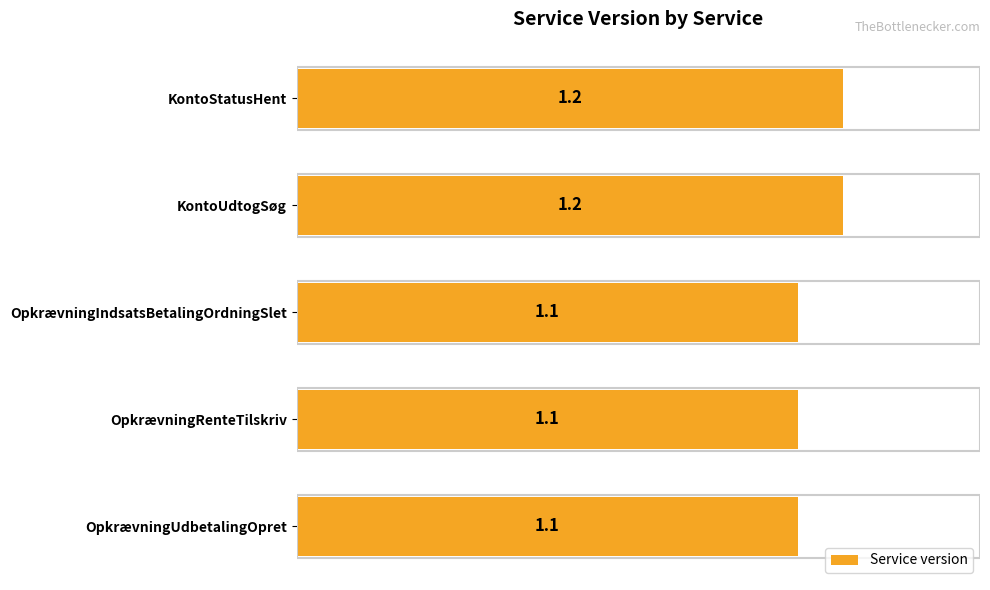

What position from the top is OpkrævningIndsatsBetalingOrdningSlet?

3